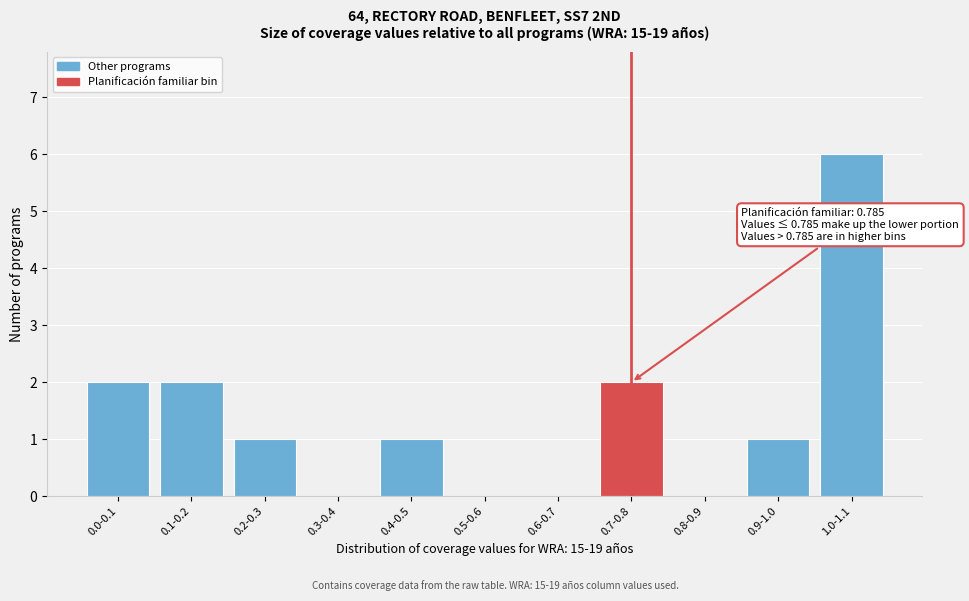

Reading left to right, transcribe all the data shown in this chart.

0.0-0.1=2	0.1-0.2=2	0.2-0.3=1	0.3-0.4=0	0.4-0.5=1	0.5-0.6=0	0.6-0.7=0	0.7-0.8=2	0.8-0.9=0	0.9-1.0=1	1.0-1.1=6